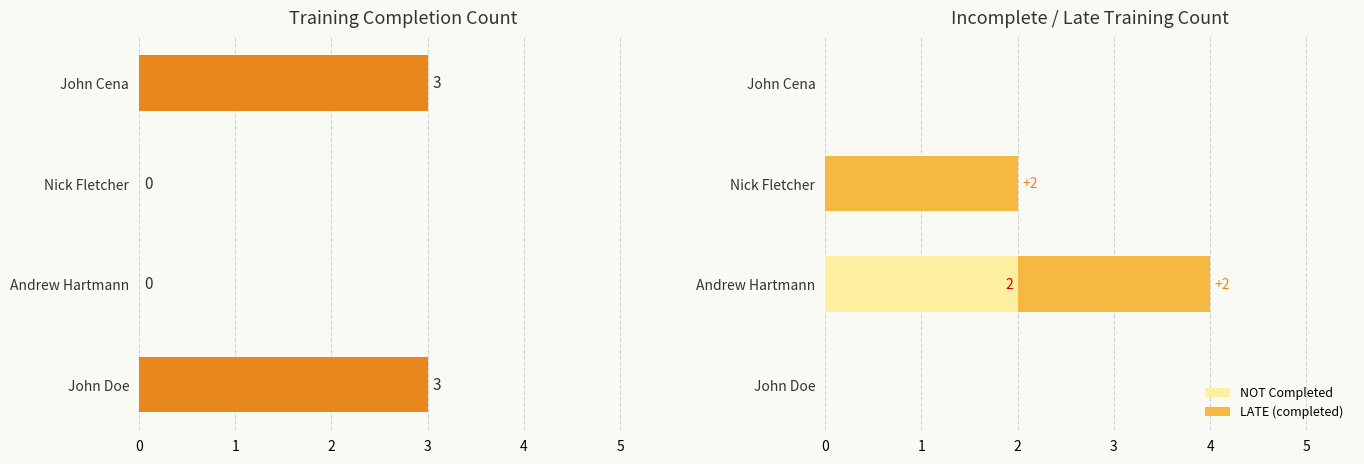

The NOT Completed series shows 0 at John Cena. True or false?

True